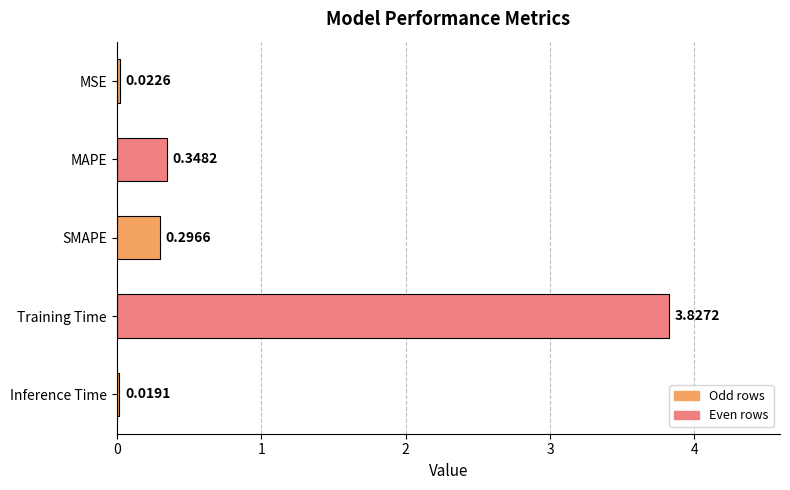

Which has a higher value, Training Time or MAPE?

Training Time